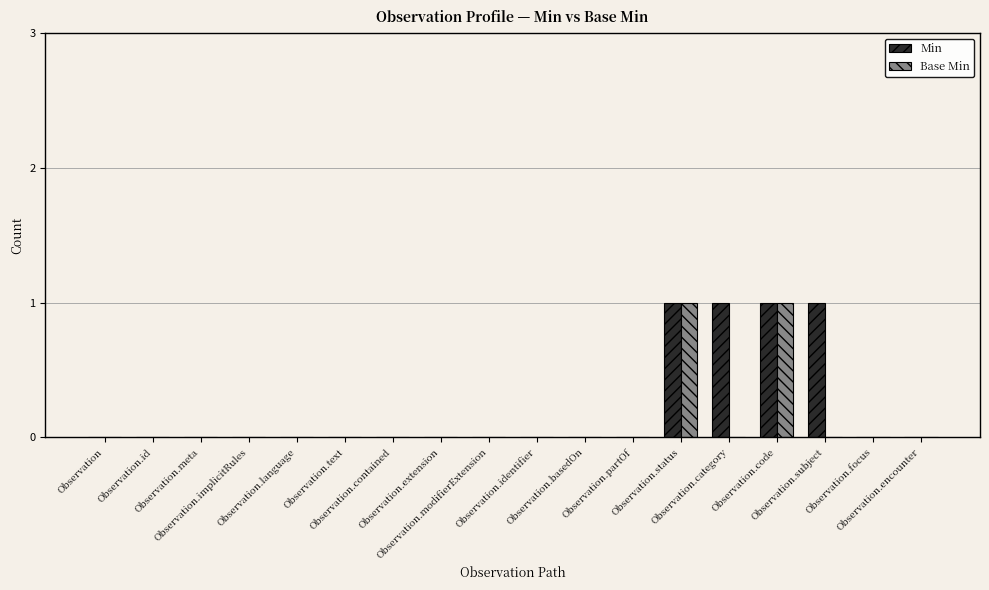

What is the sum of all Min values?

4